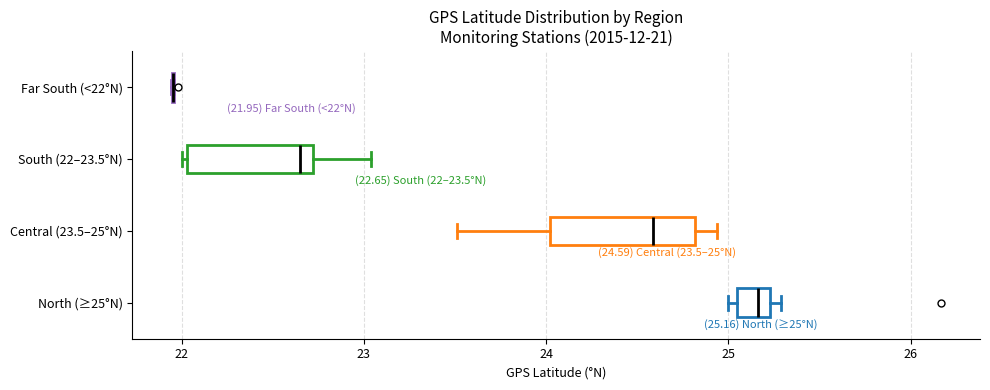

Comparing the boxes themselves (not the whiskers), which one is the widest?

Central (23.5–25°N)